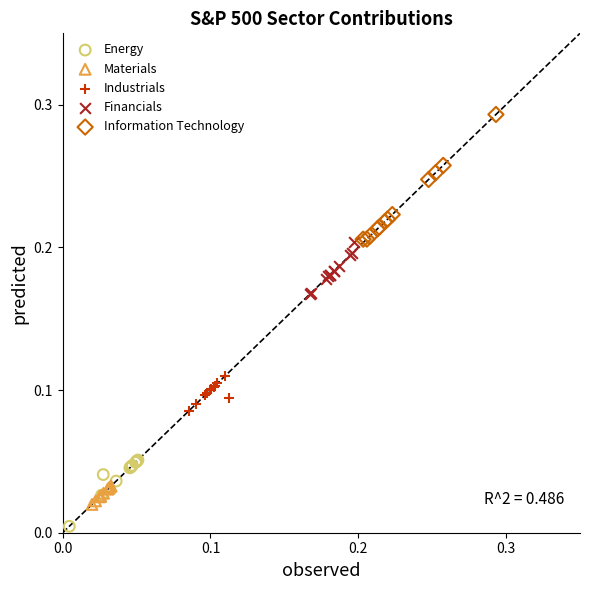

Which series contains the highest Y value?

Information Technology